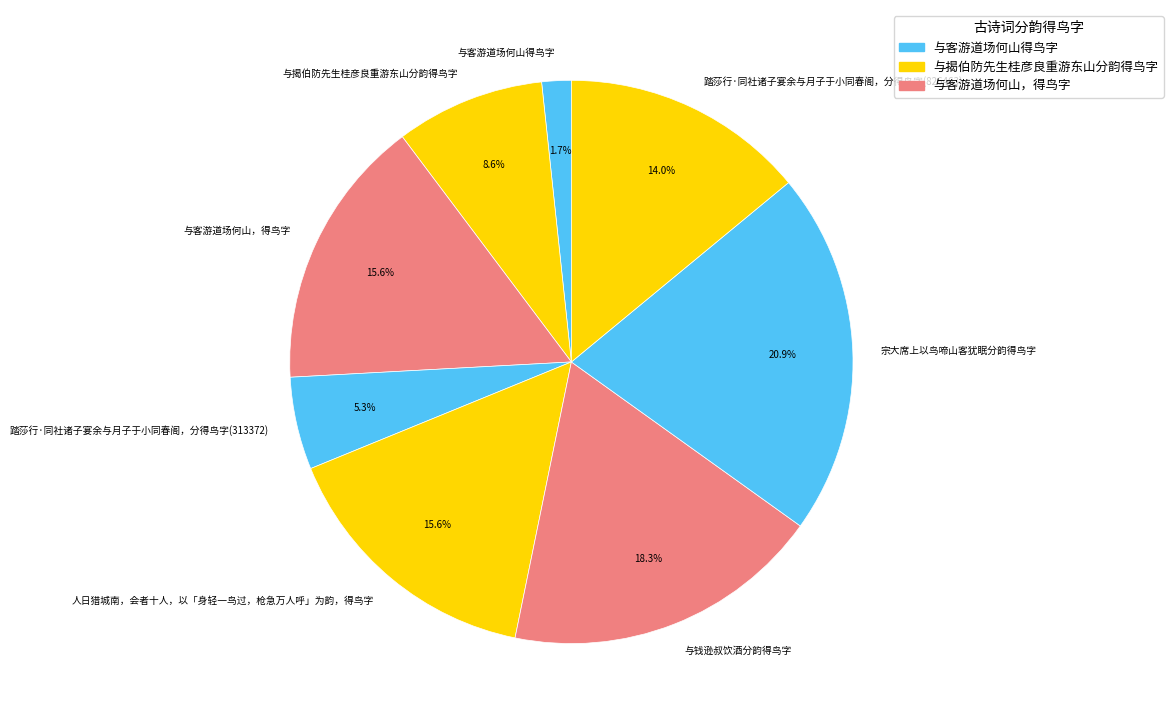

True or false: 与揭伯防先生桂彦良重游东山分韵得鸟字 accounts for 19% of the total.

False